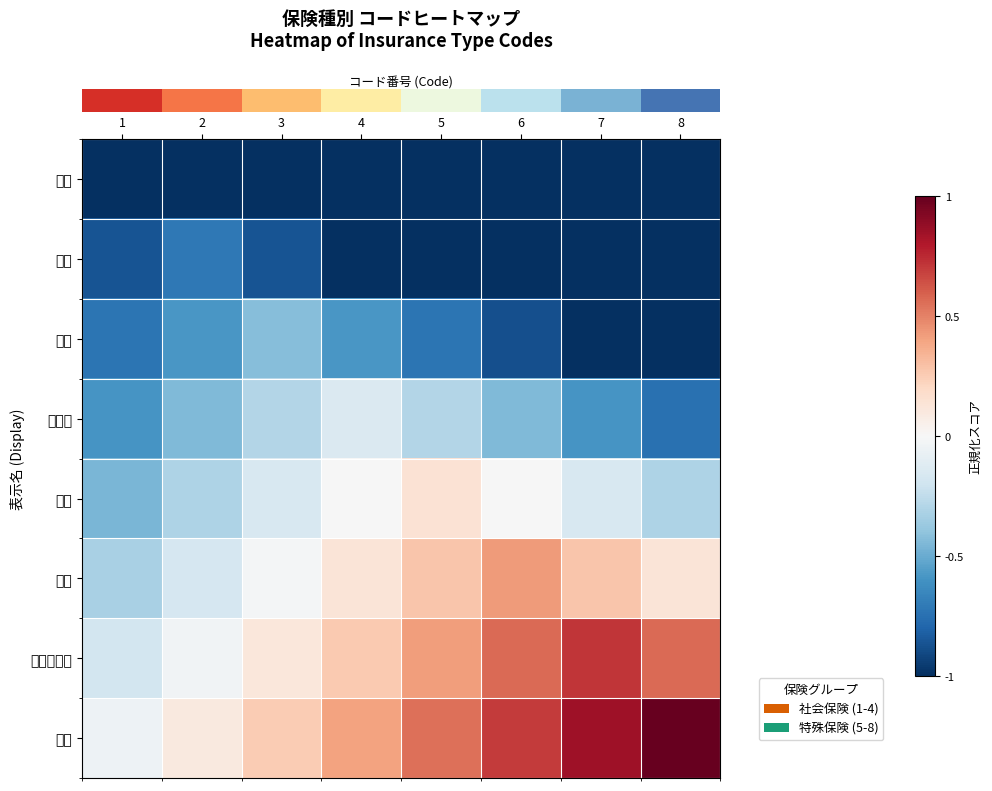

What is the total value across all series at 8?

-2.4